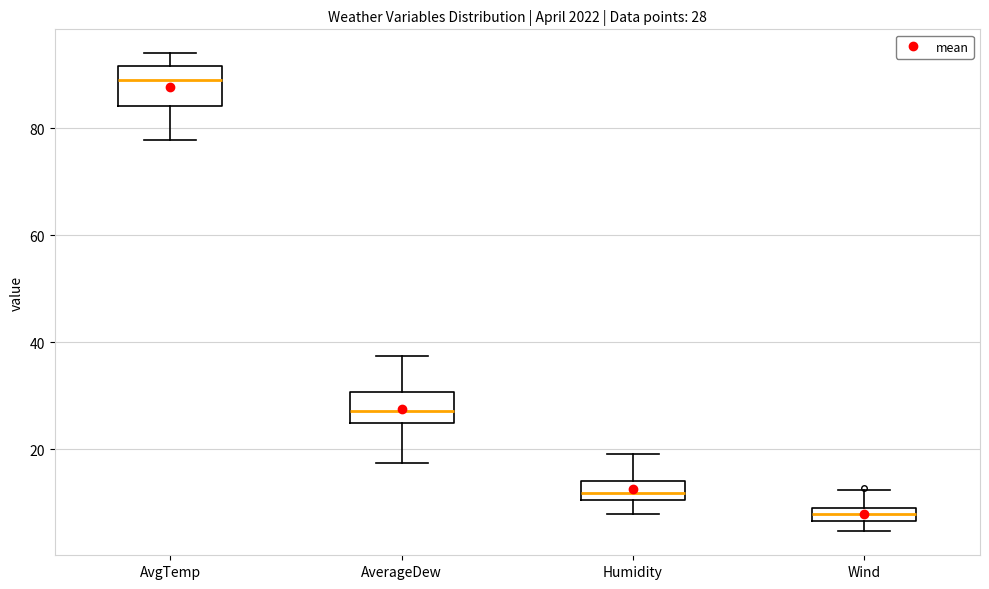

Which box's median line is the lowest?

Wind